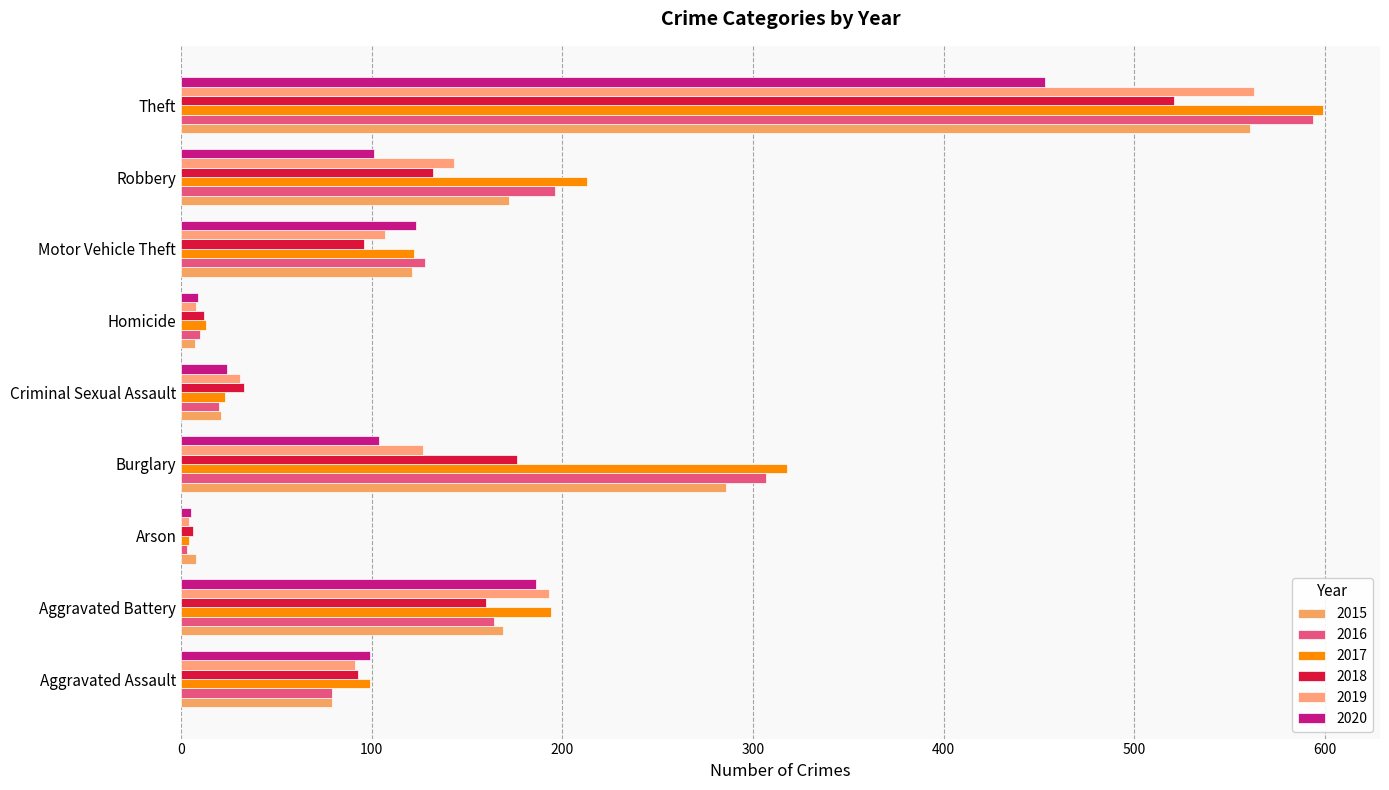

At which category is the sum across all series the highest?

Theft